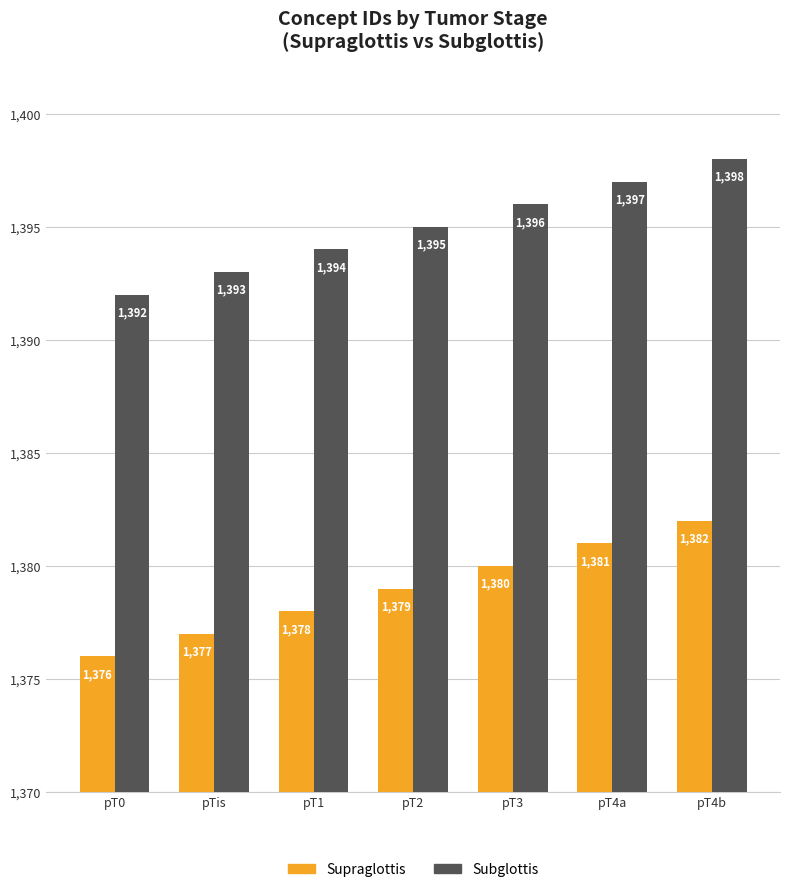

List the labels in order of Subglottis value, smallest first.

pT0, pTis, pT1, pT2, pT3, pT4a, pT4b